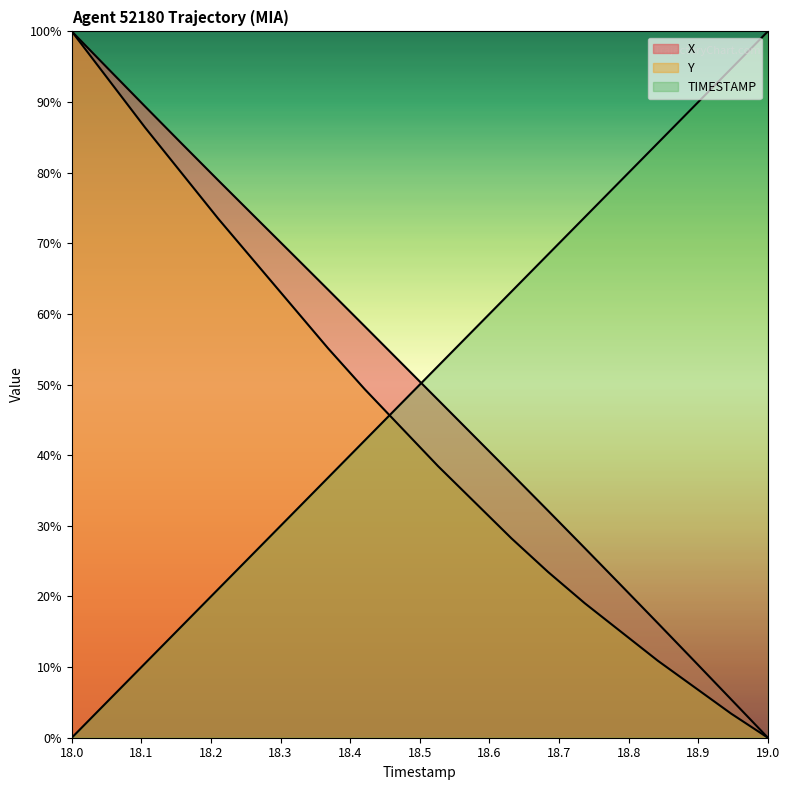

What is the value of the TIMESTAMP point at the 15th from the left?

73.7